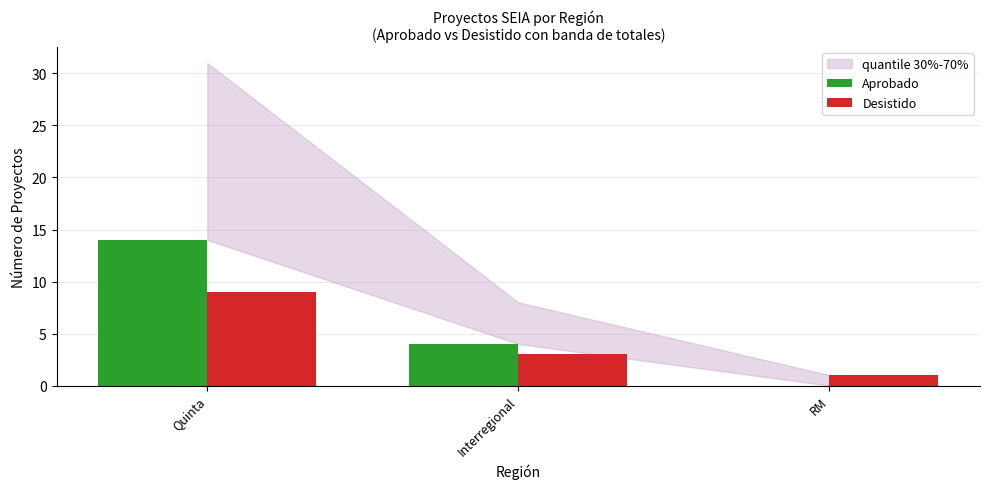

What is the total value across all series at Quinta?

23